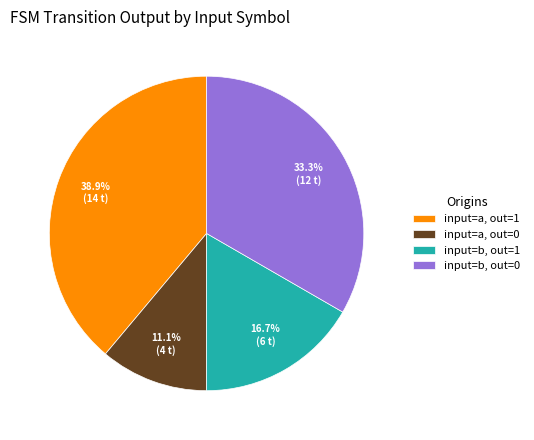

Is there any slice that represents more than half of the pie?

No